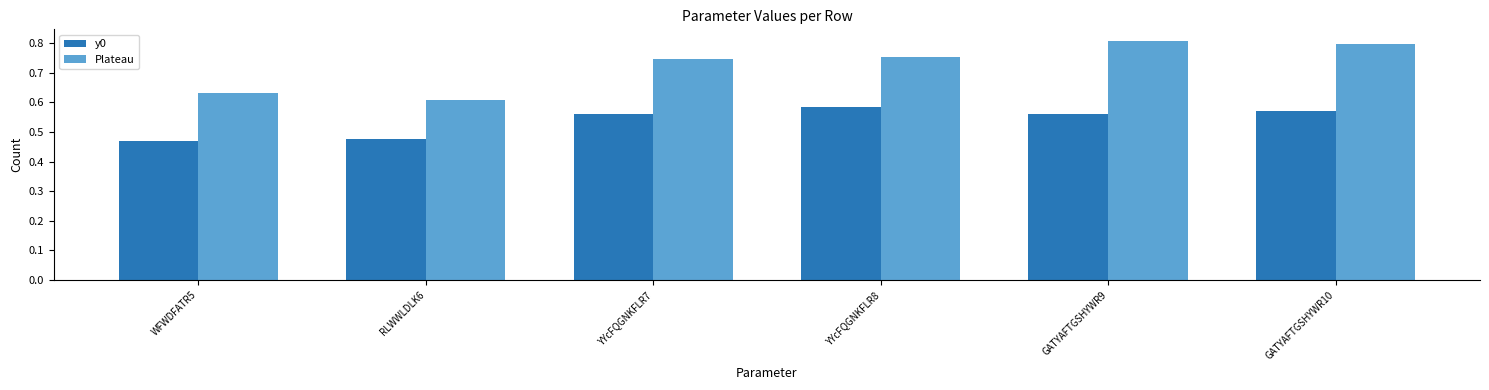

The Plateau series shows 0.8 at GATYAFTGSHYWR10. True or false?

True